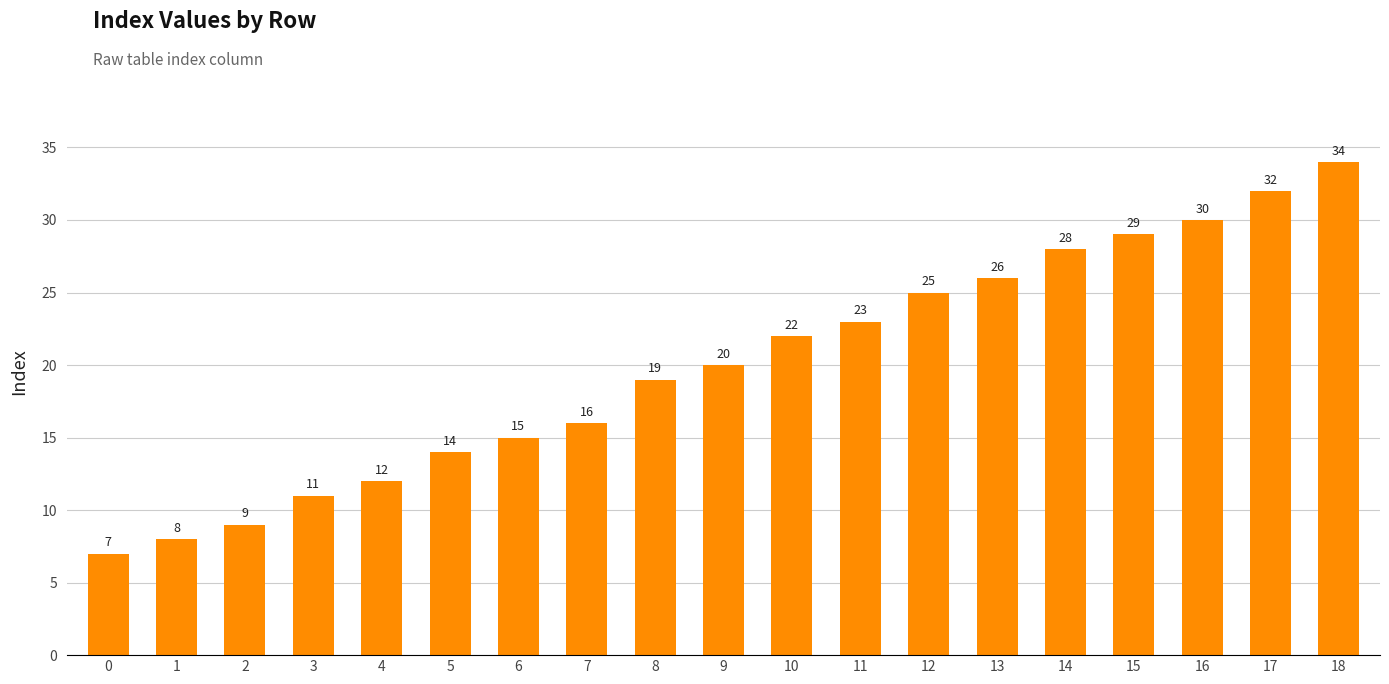

Reading right to left, list all the values displayed in this chart.

34	32	30	29	28	26	25	23	22	20	19	16	15	14	12	11	9	8	7